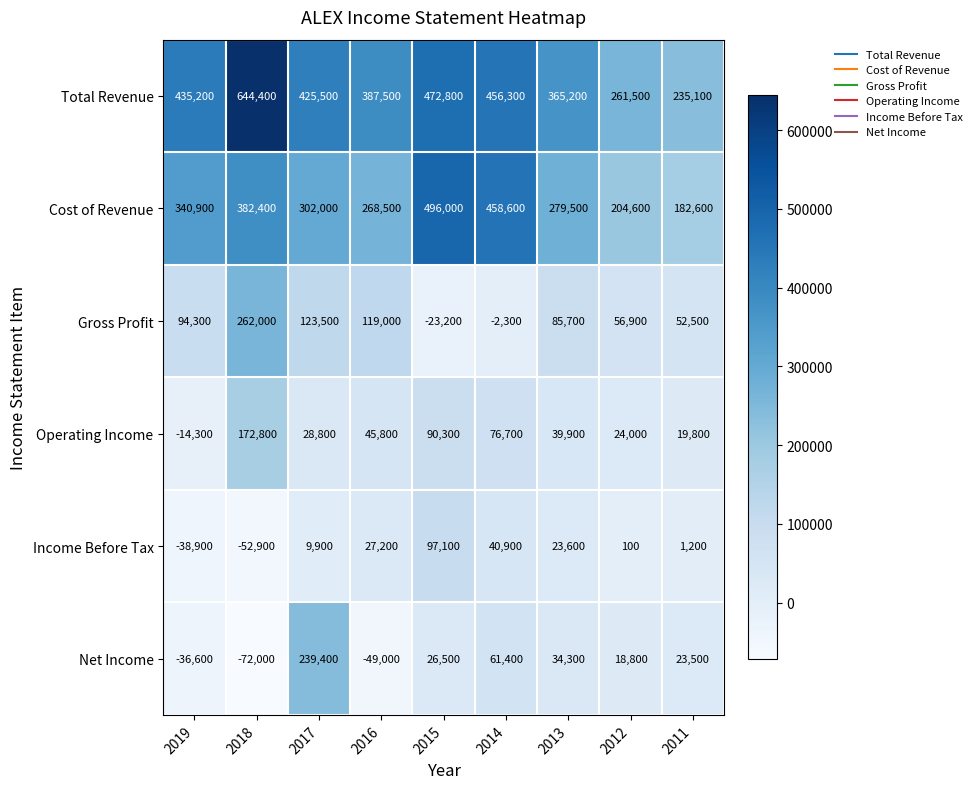

Rank the series at 2016 from lowest to highest value.

Net Income, Income Before Tax, Operating Income, Gross Profit, Cost of Revenue, Total Revenue